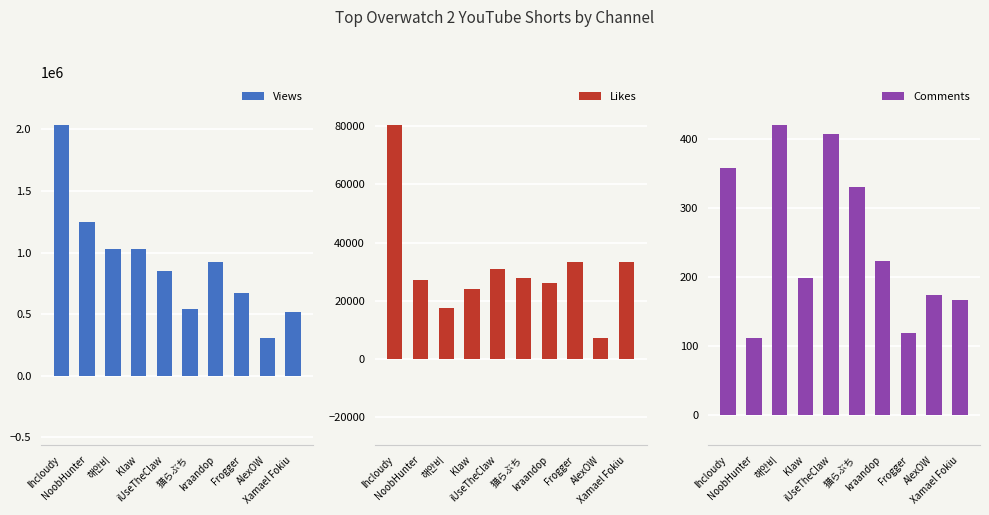

What is the value of the Views bar at the 4th from the left?

1026165